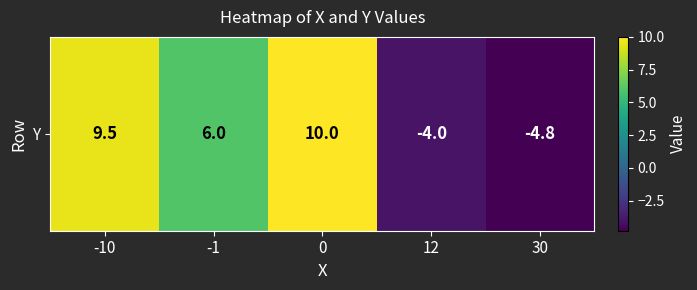

How many data points are less than 6?

2